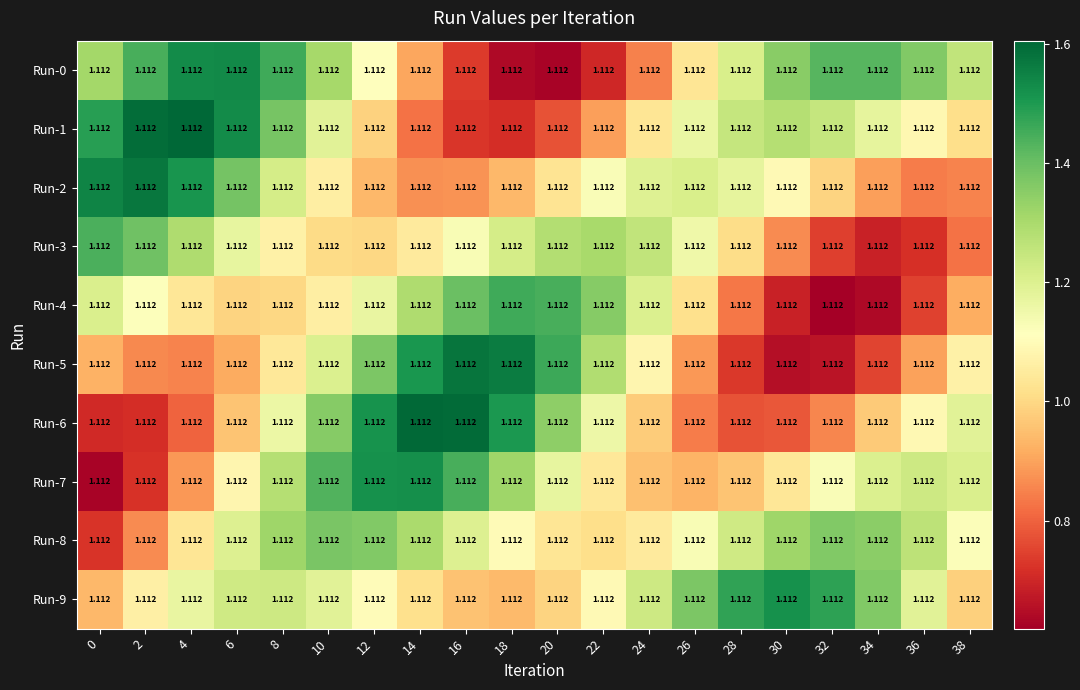

List the series in order of their peak value, highest first.

Run-1, Run-6, Run-5, Run-2, Run-0, Run-7, Run-9, Run-4, Run-3, Run-8